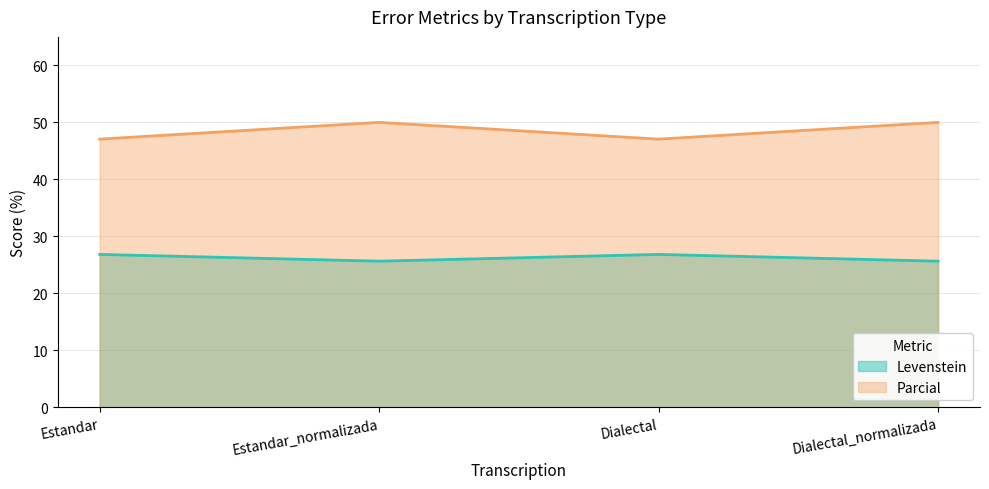

True or false: Parcial and Levenstein intersect in this chart.

False